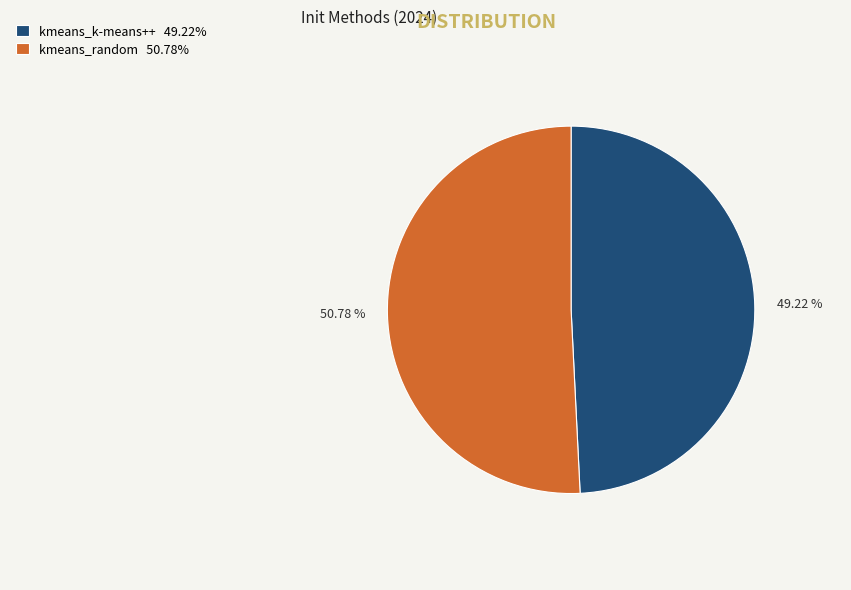

How many segments does this pie chart have?

2